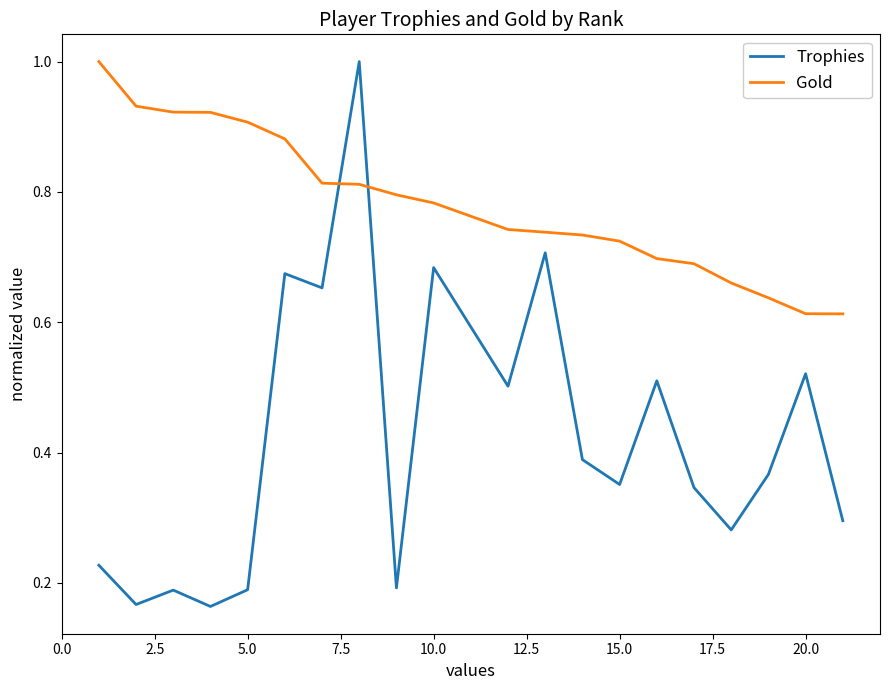

Rank the series by their average value, from lowest to highest.

Trophies, Gold